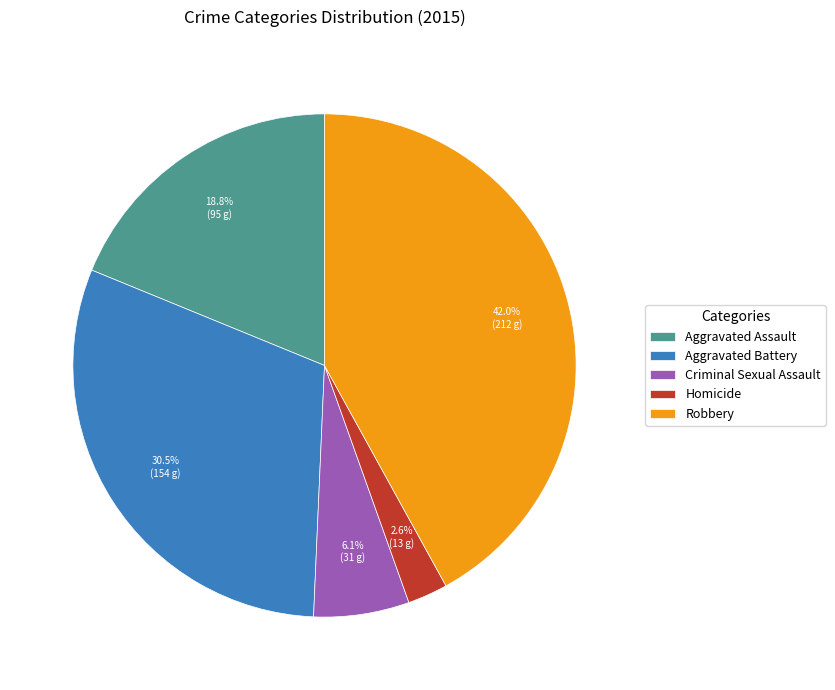

Between Aggravated Battery and Homicide, which is larger?

Aggravated Battery